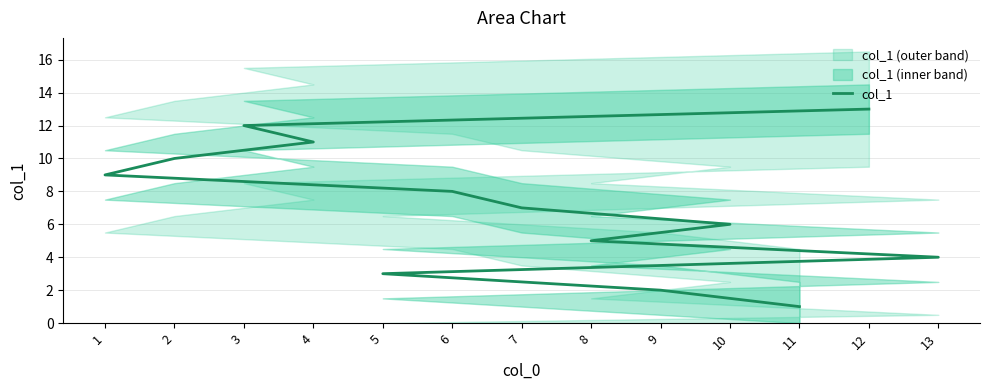

True or false: there are more than 1 points higher than both neighbors.

False